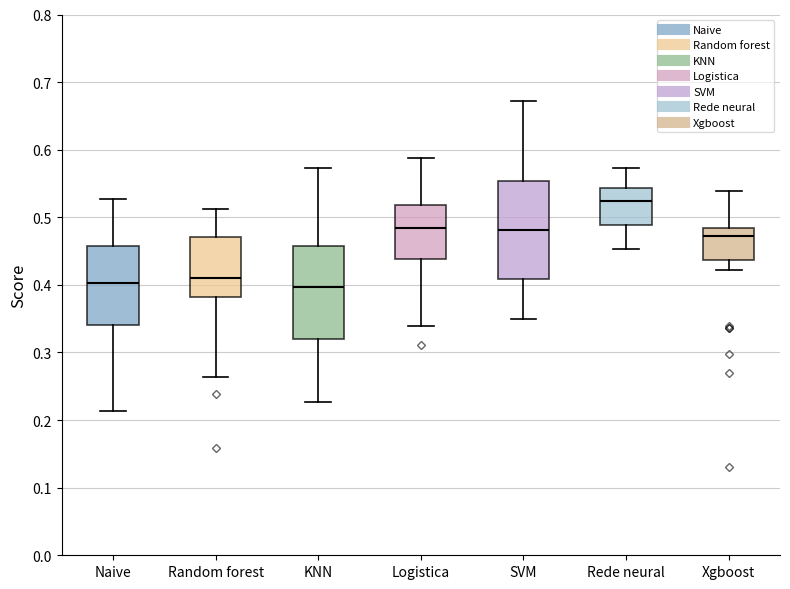

Where is the lower edge of the box for KNN on the y-axis? The values are not printed on the chart, so give them approximately, as read against the axis.

0.32